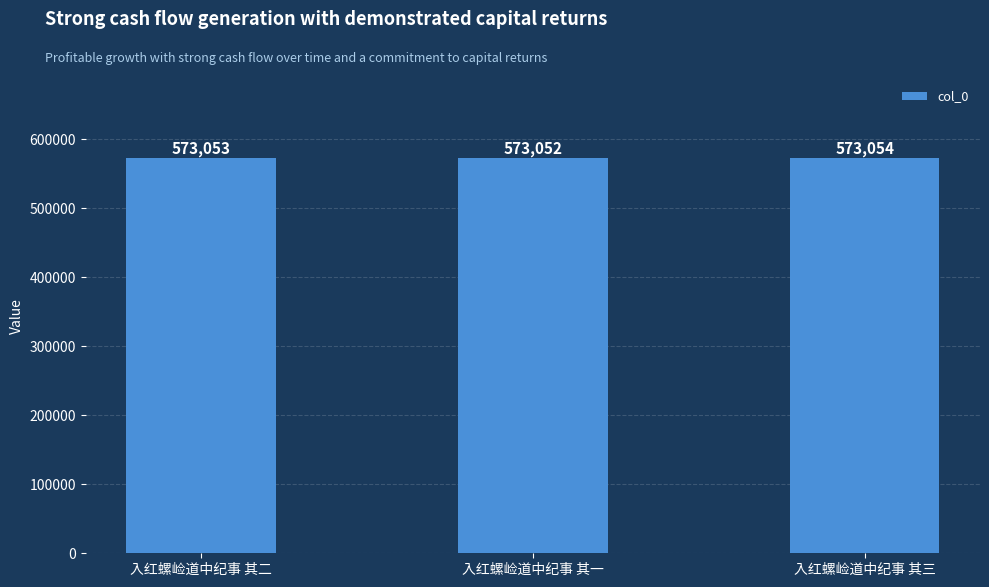

Reading left to right, what are all the values shown in this chart?

入红螺崄道中纪事 其二=573053	入红螺崄道中纪事 其一=573052	入红螺崄道中纪事 其三=573054